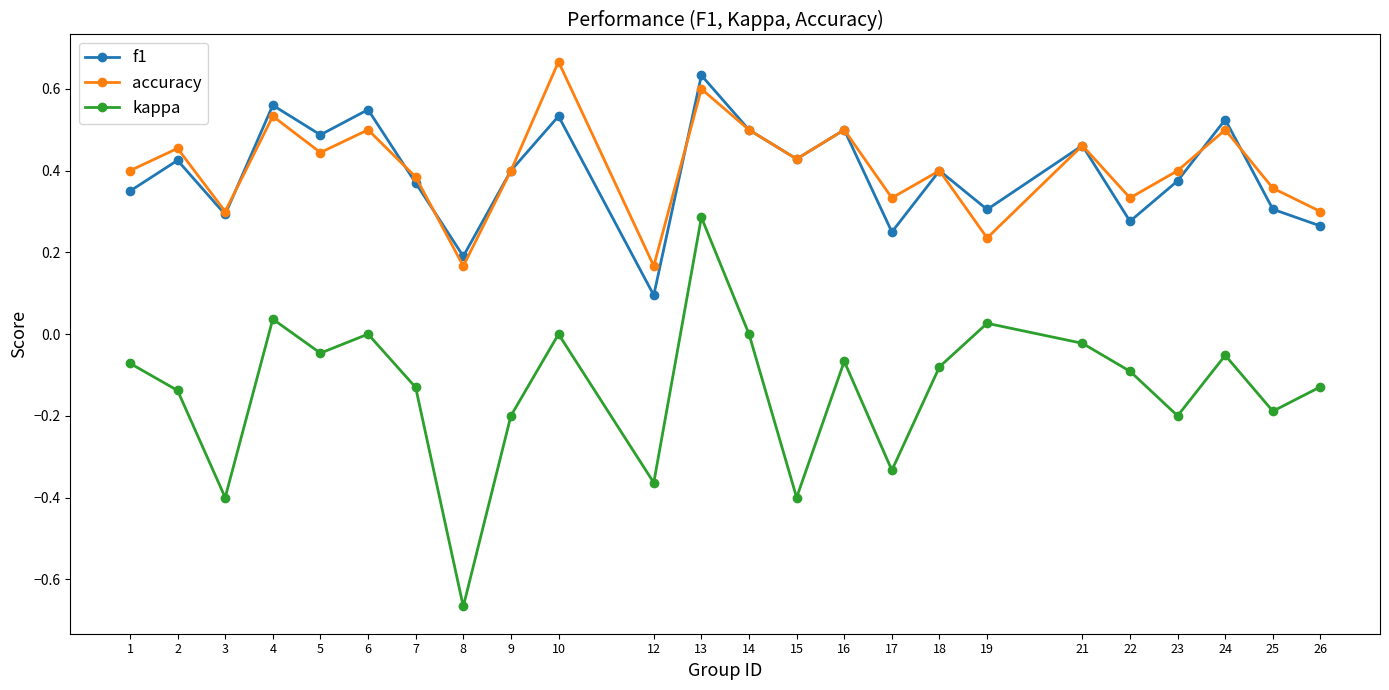

Where is the first local minimum for f1?

3